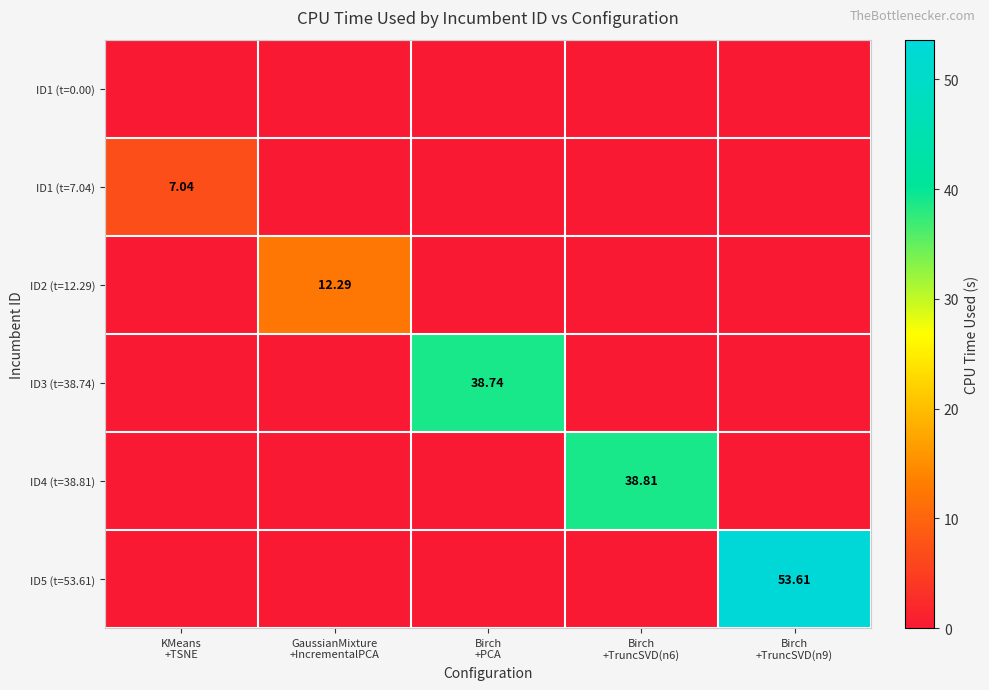

True or false: ID1 (t=0.00) has a value of 0.0 at Birch +TruncSVD(n6).

True